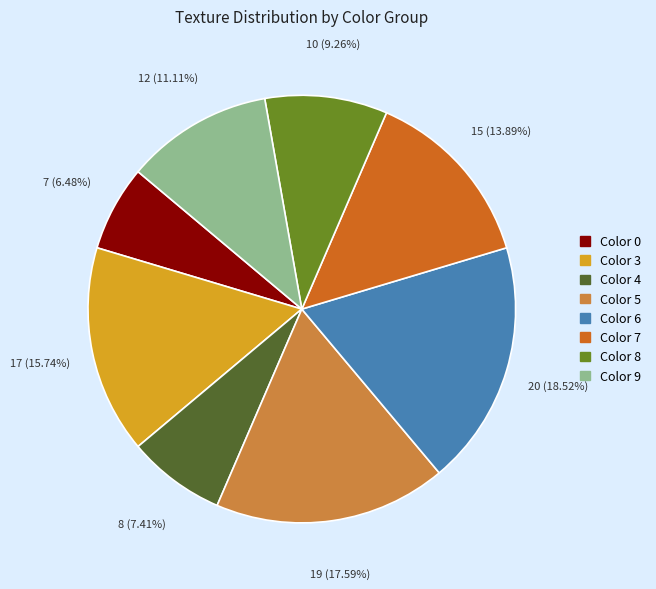

Does any single category account for the majority?

No